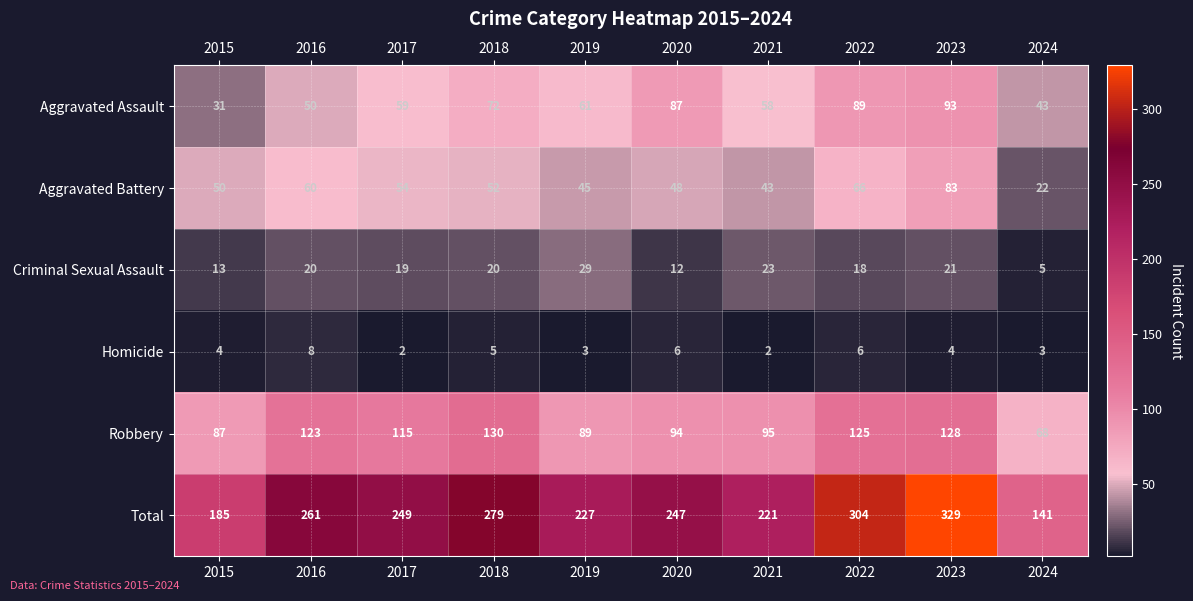

Between 2018 and 2023, which series saw the biggest shift?

Total